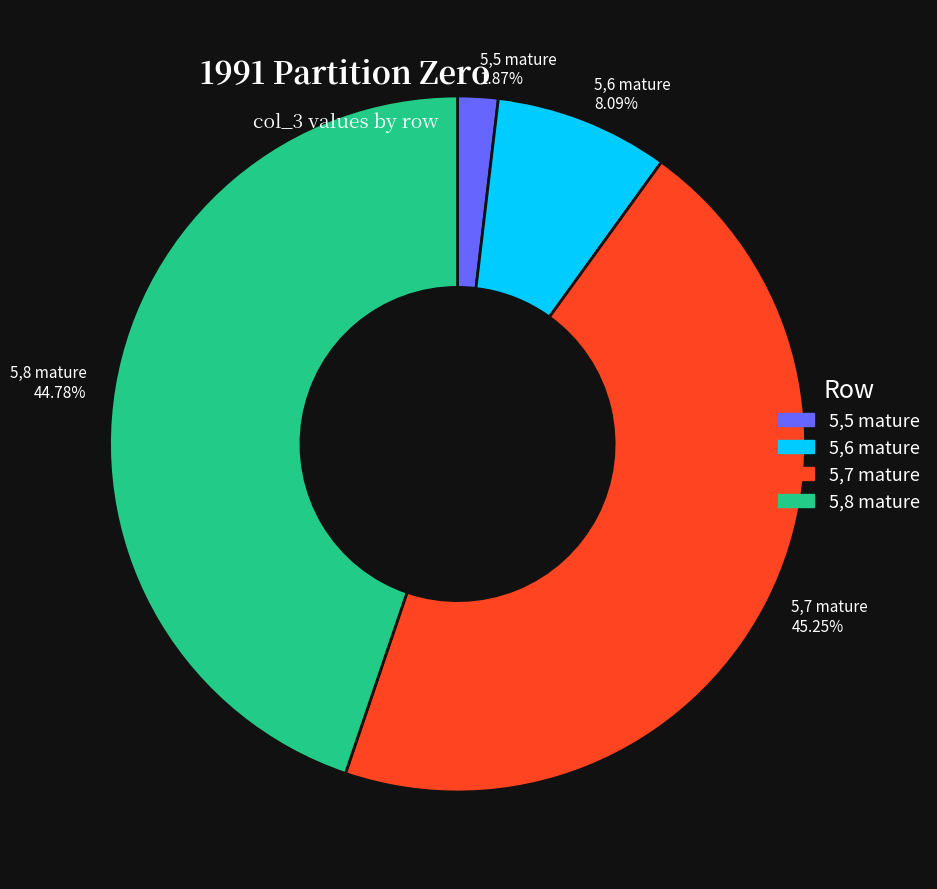

To the nearest percent, what is the combined percentage of 5,8 mature and 5,7 mature?

90%